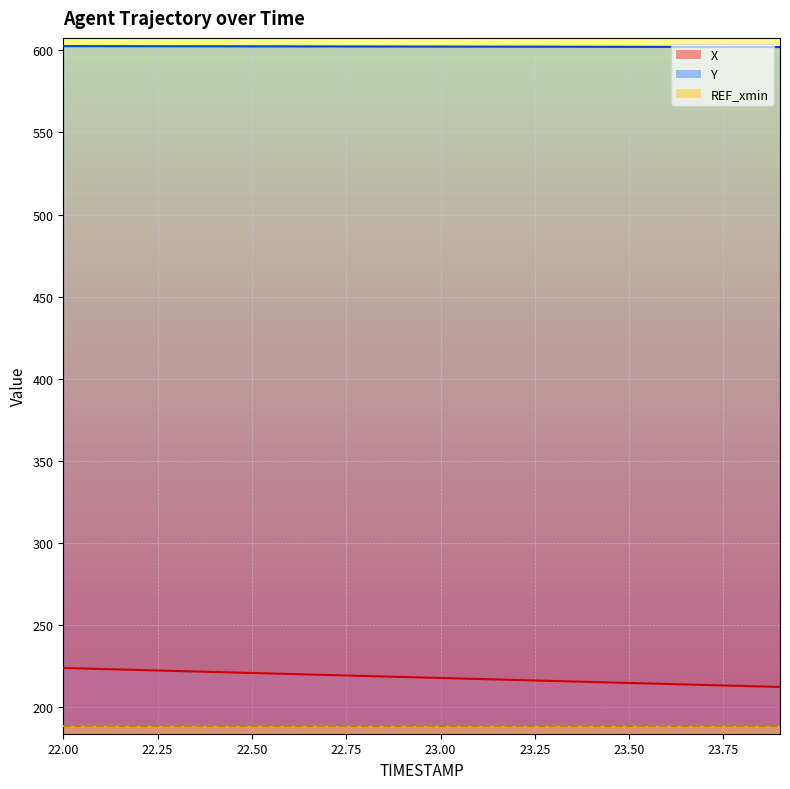

True or false: Y and X intersect in this chart.

False